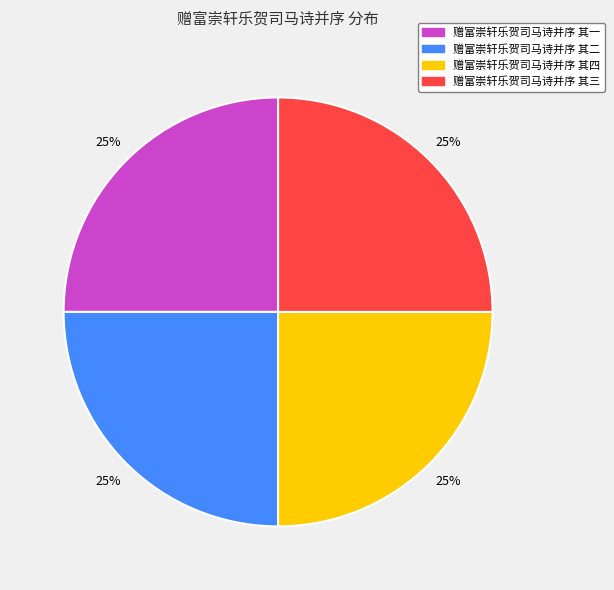

Is there any slice that represents more than half of the pie?

No